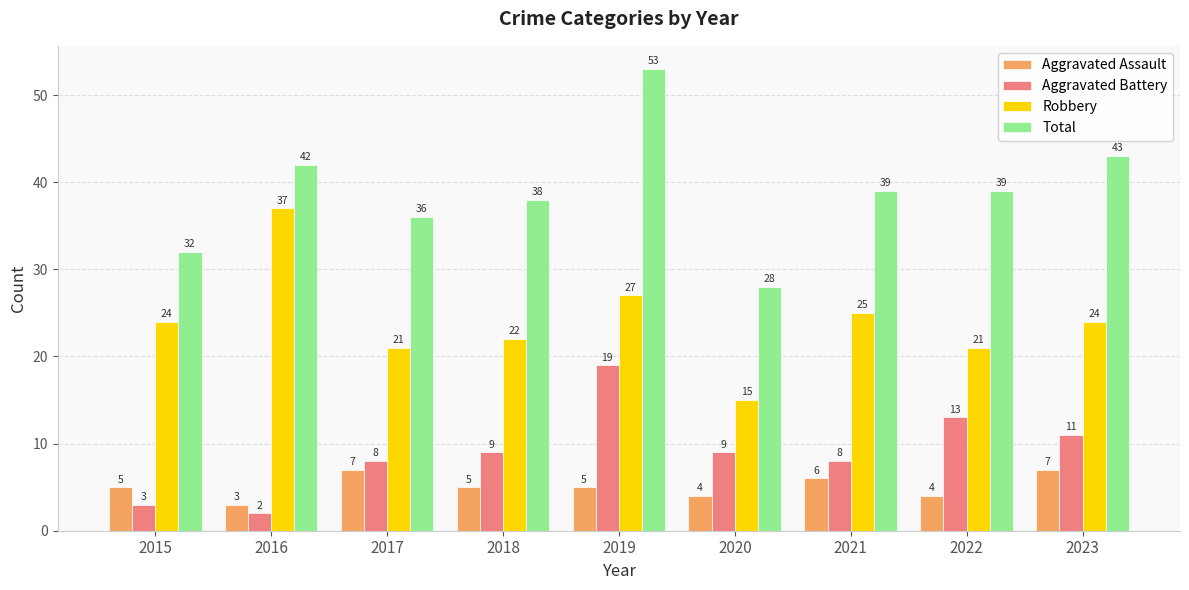

What is the maximum value shown in the chart?

53